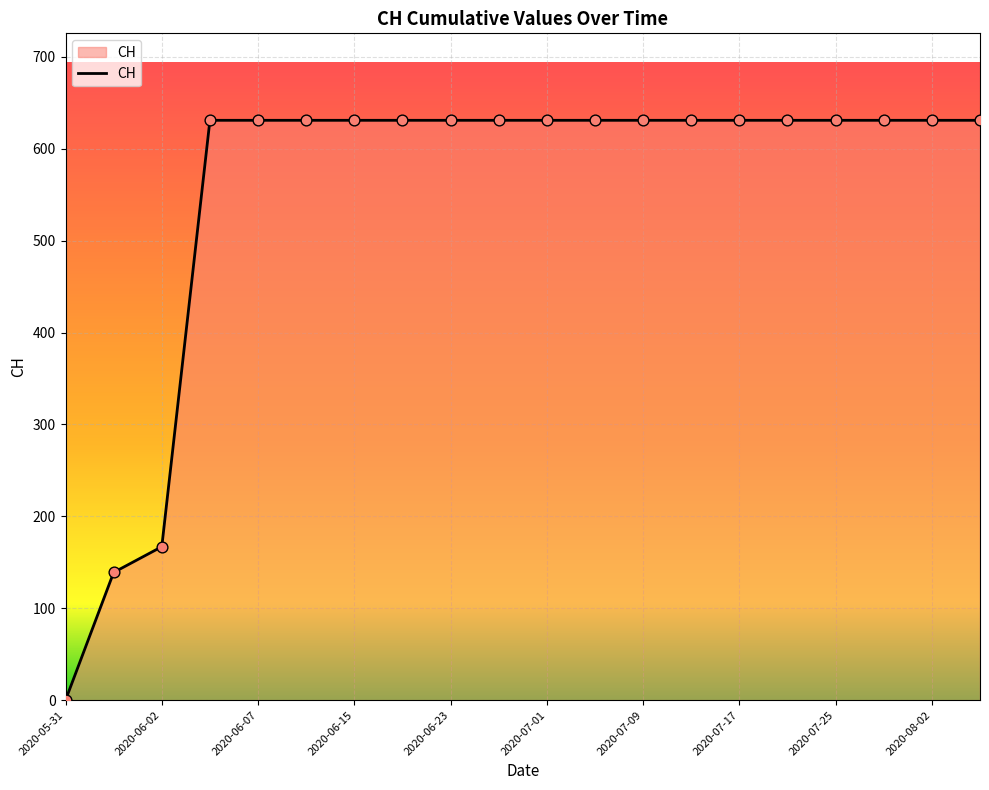

What is the greatest value displayed?

631